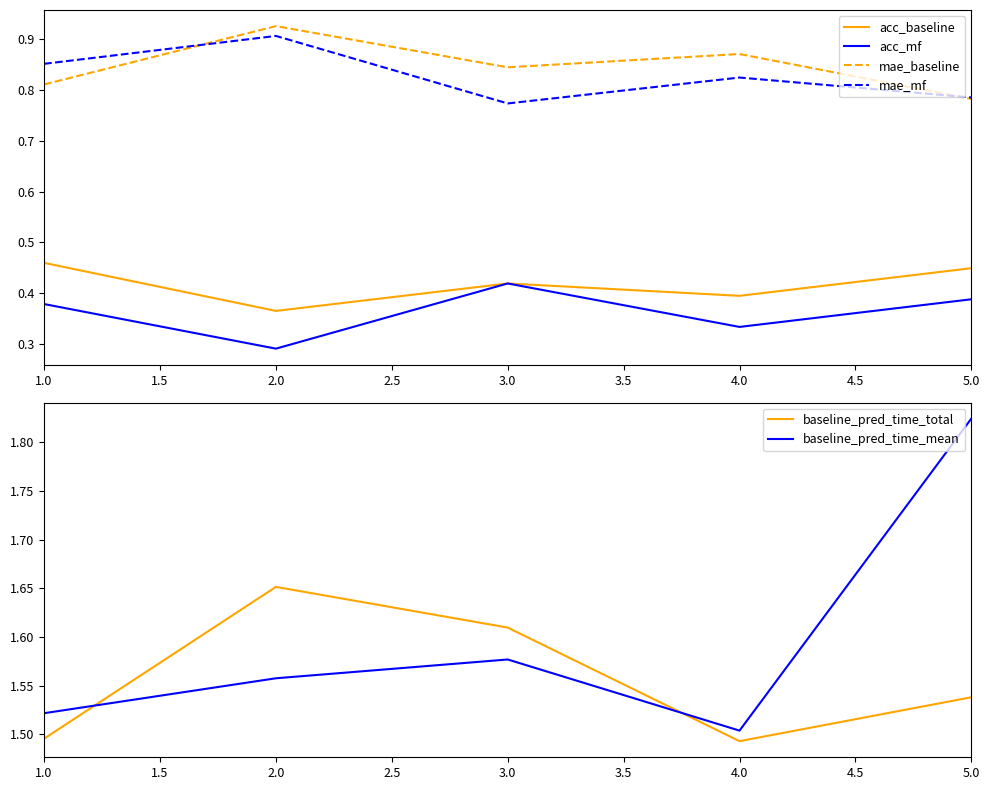

Does the chart display data point markers on the line(s)?

No